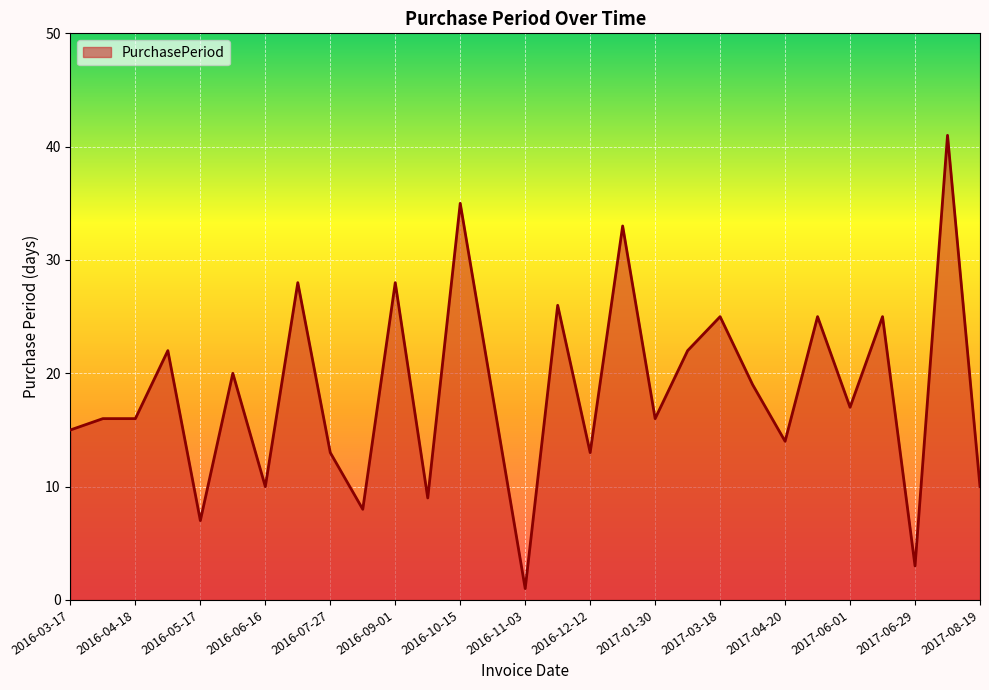

What is the difference between the maximum and minimum values?

40